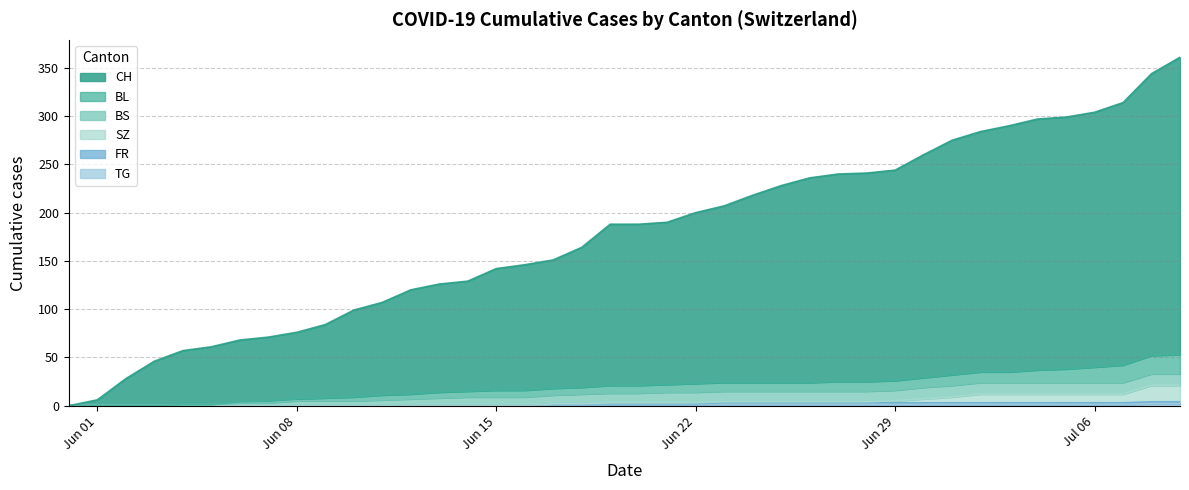

Does the chart have visible grid lines?

Yes